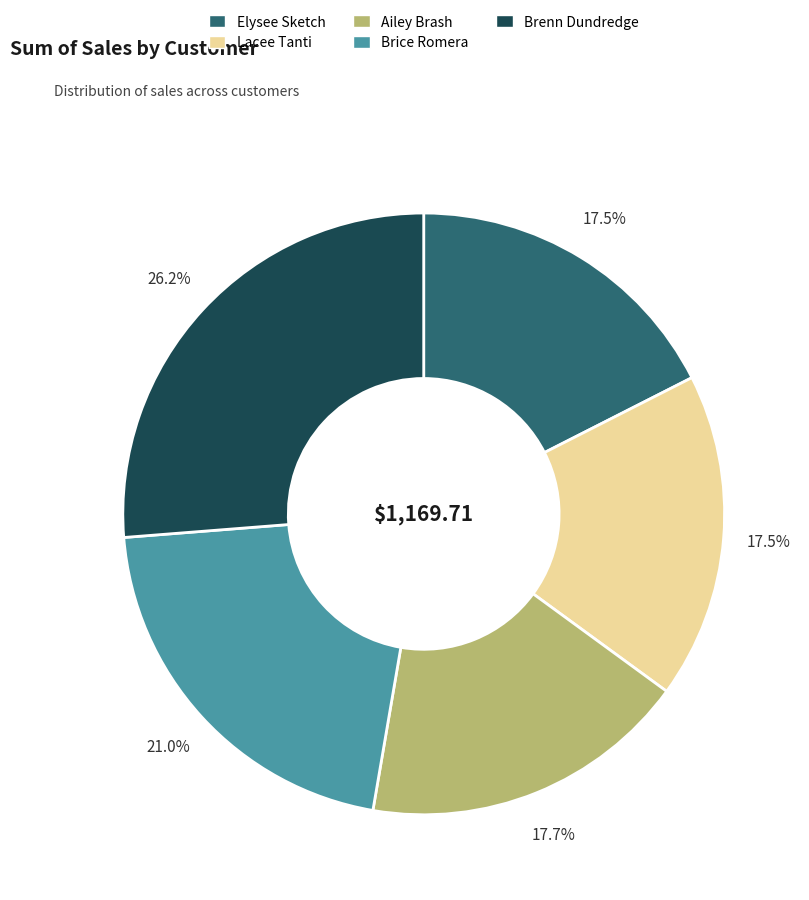

Count the number of slices in the pie.

5